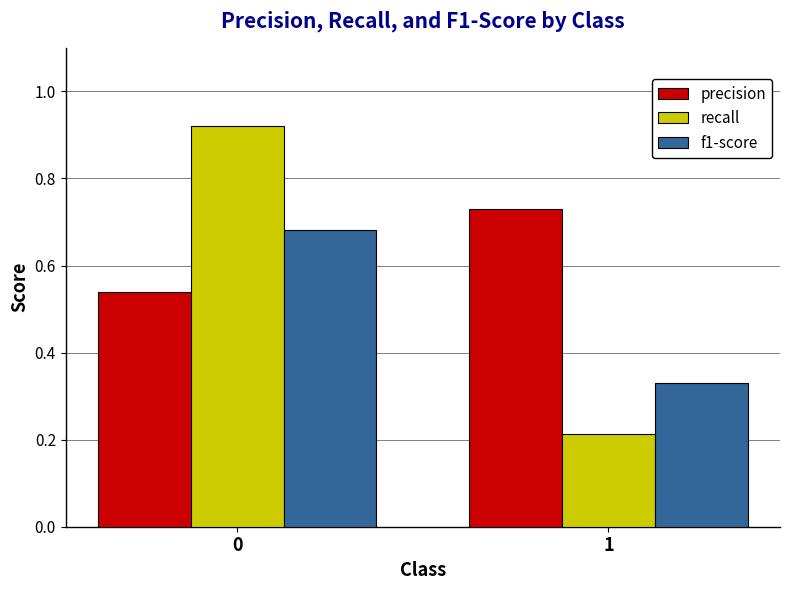

Between 0 and 1, which series saw the biggest shift?

recall